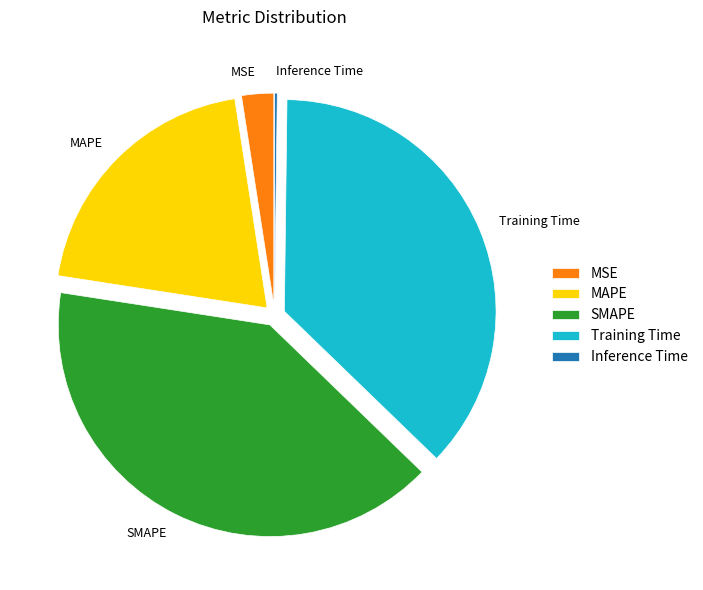

Do SMAPE and Training Time together represent more than half of the pie?

Yes